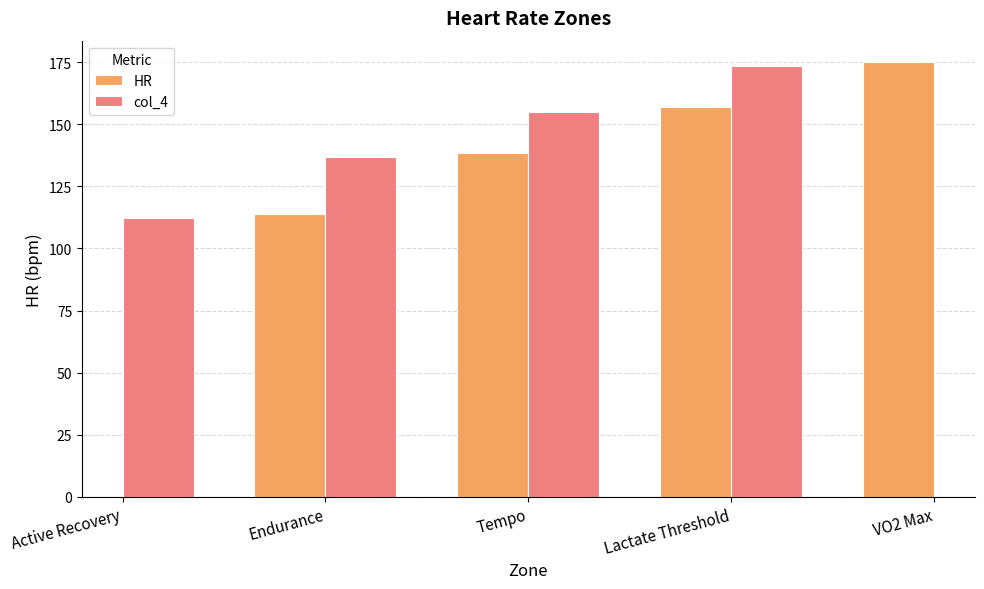

What are all the series names shown in the legend?

HR, col_4